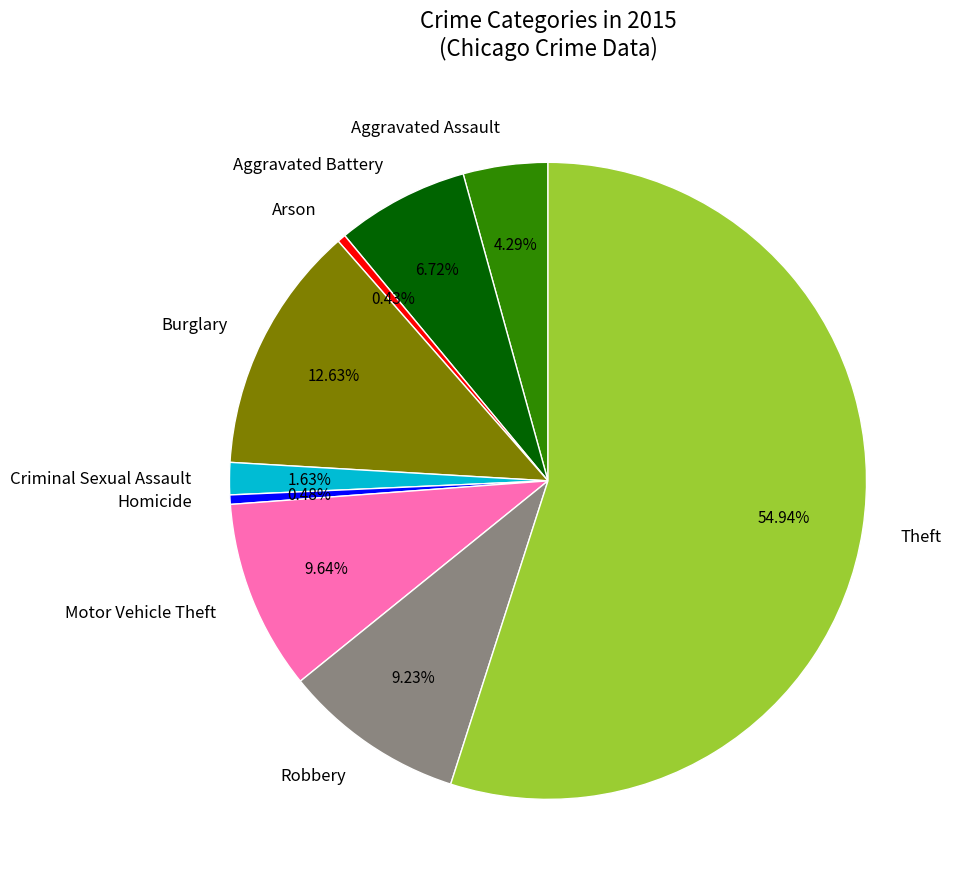

True or false: Motor Vehicle Theft accounts for 10% of the total.

True